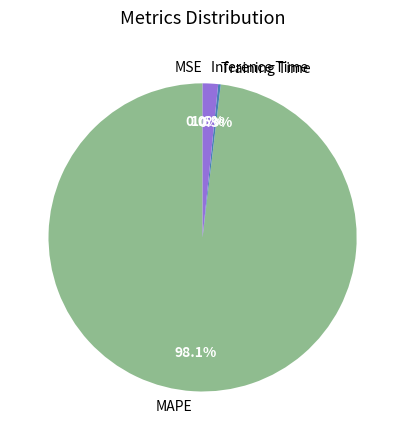

Is it true that Inference Time is 2% of the pie?

True